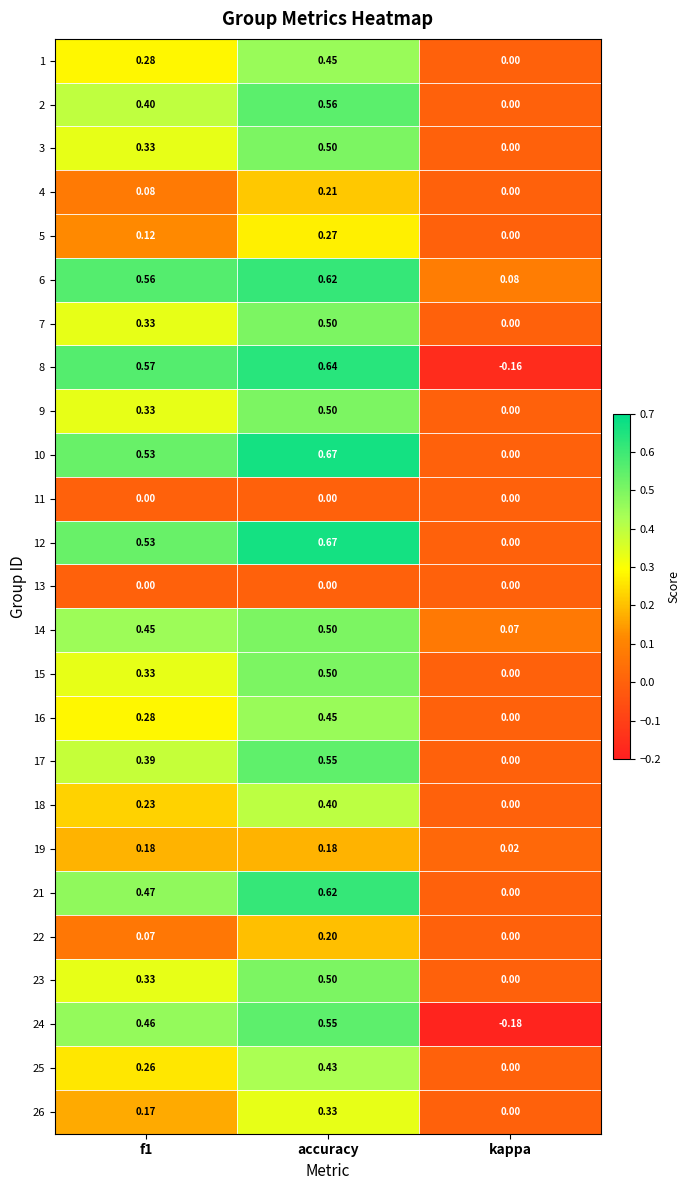

Which category has the lowest value in the 4 series?

kappa